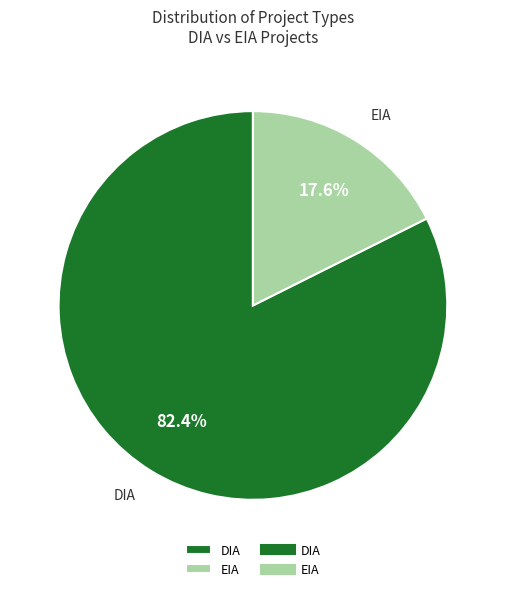

Rank the categories by value from highest to lowest.

DIA, EIA